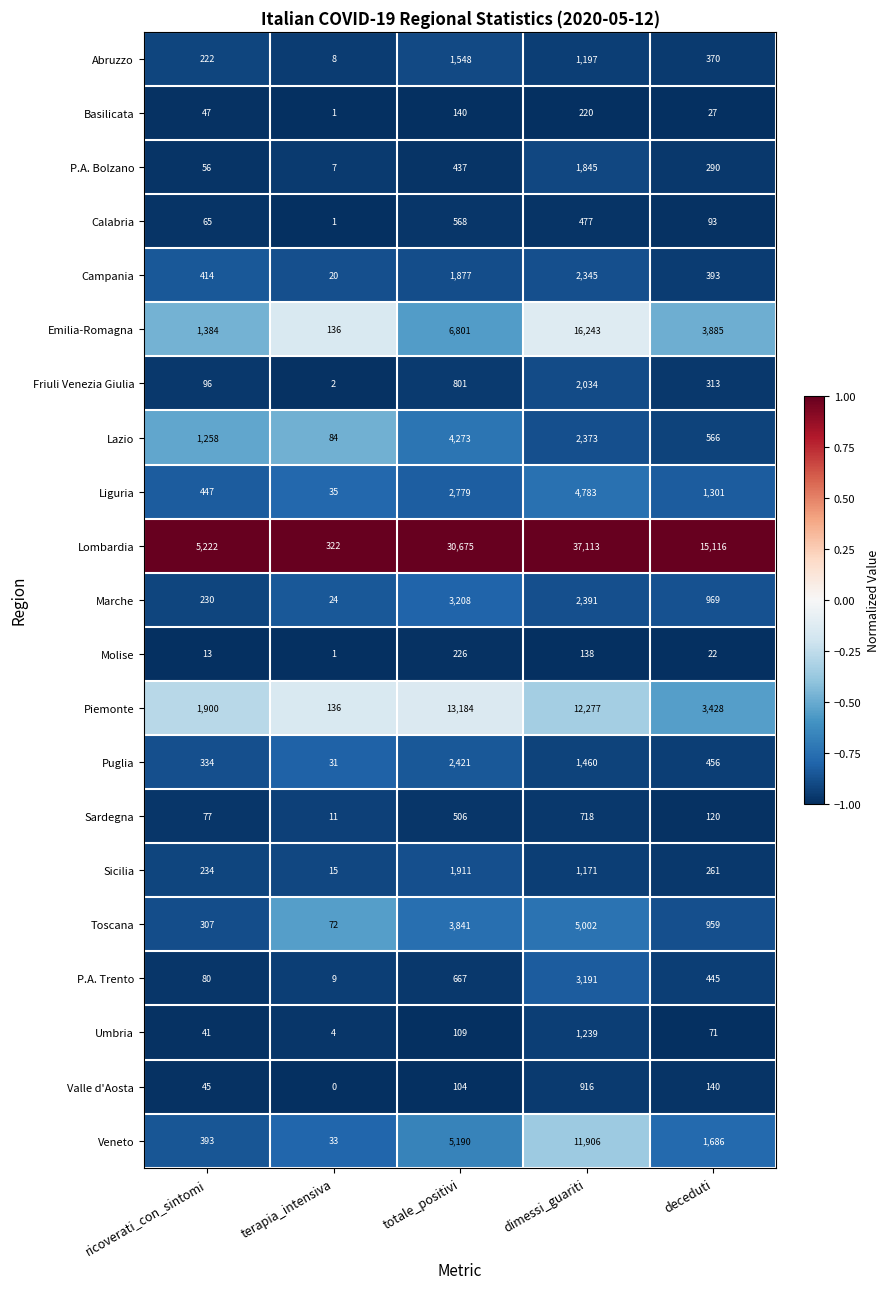

The Valle d'Aosta series shows 342 at dimessi_guariti. True or false?

False